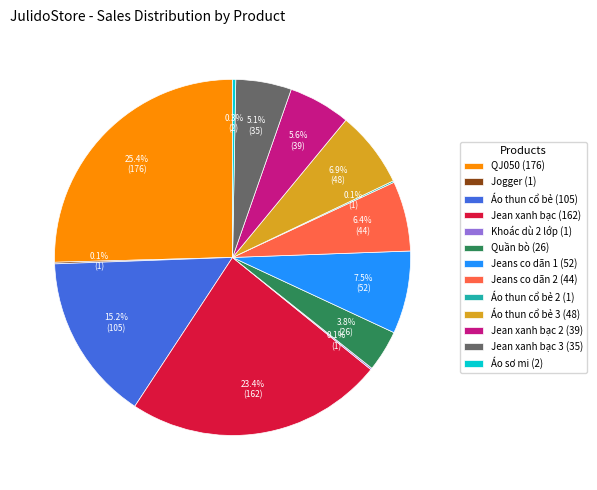

Is it true that Jean xanh bạc 3 (35) is 5% of the pie?

True